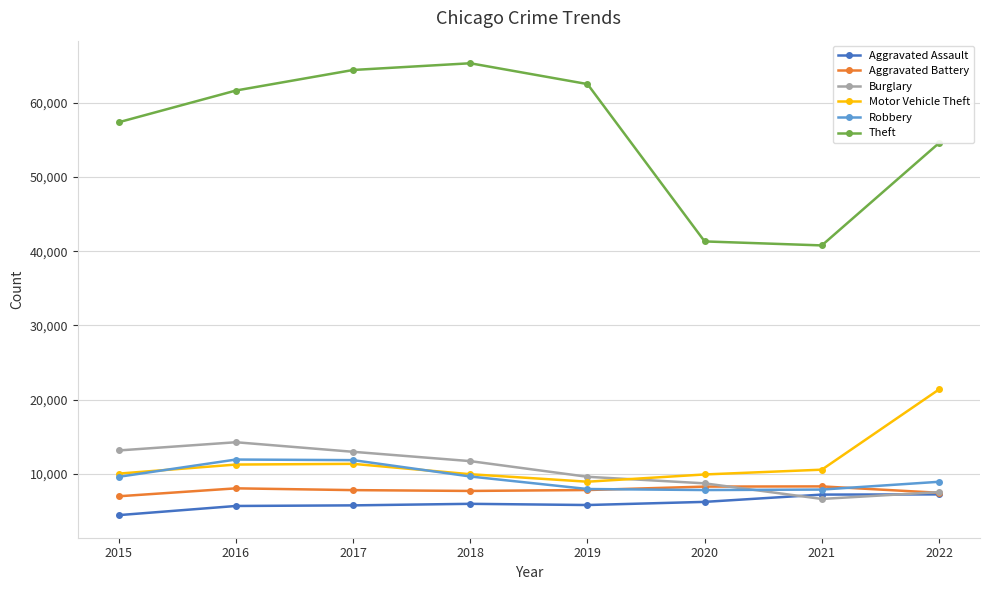

The value of Aggravated Battery at 2016 is 8085. True or false?

True